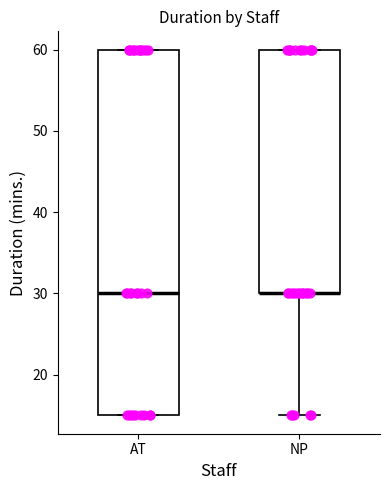

Comparing the boxes themselves (not the whiskers), which one is the tallest?

AT